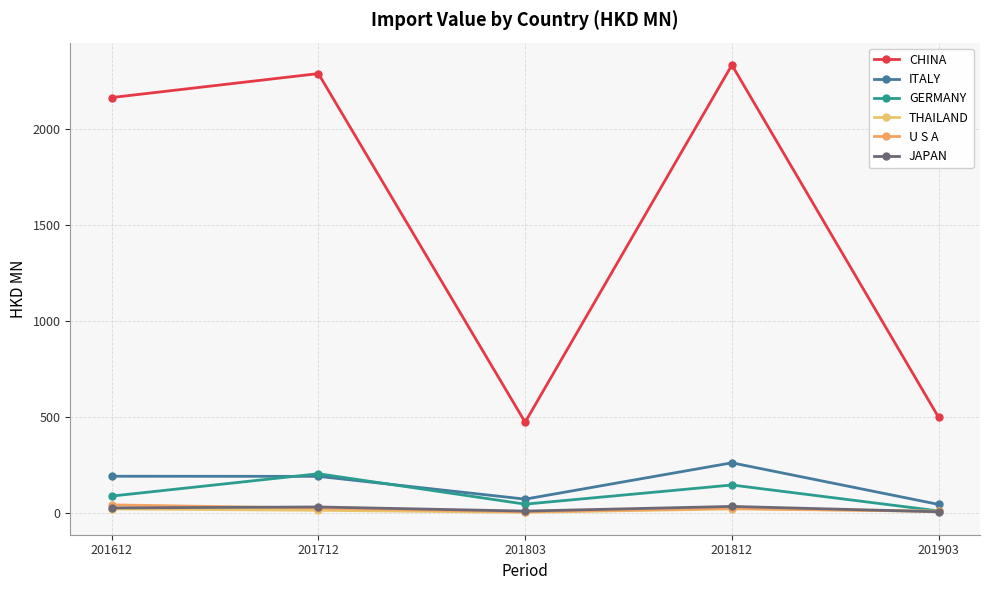

What is the greatest value displayed?

2330.7